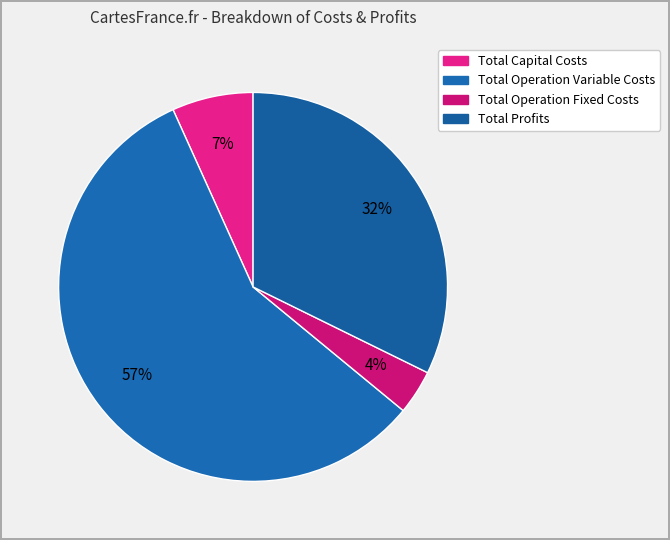

True or false: Total Capital Costs accounts for 1% of the total.

False